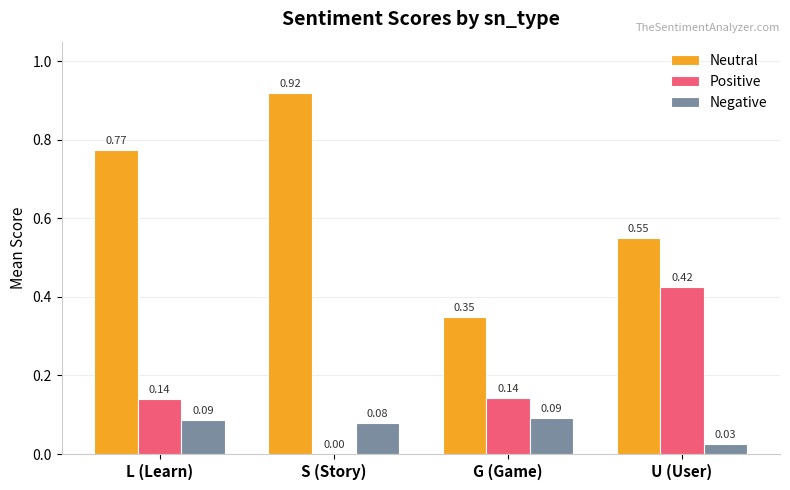

What is the sum of all Neutral values?

2.6